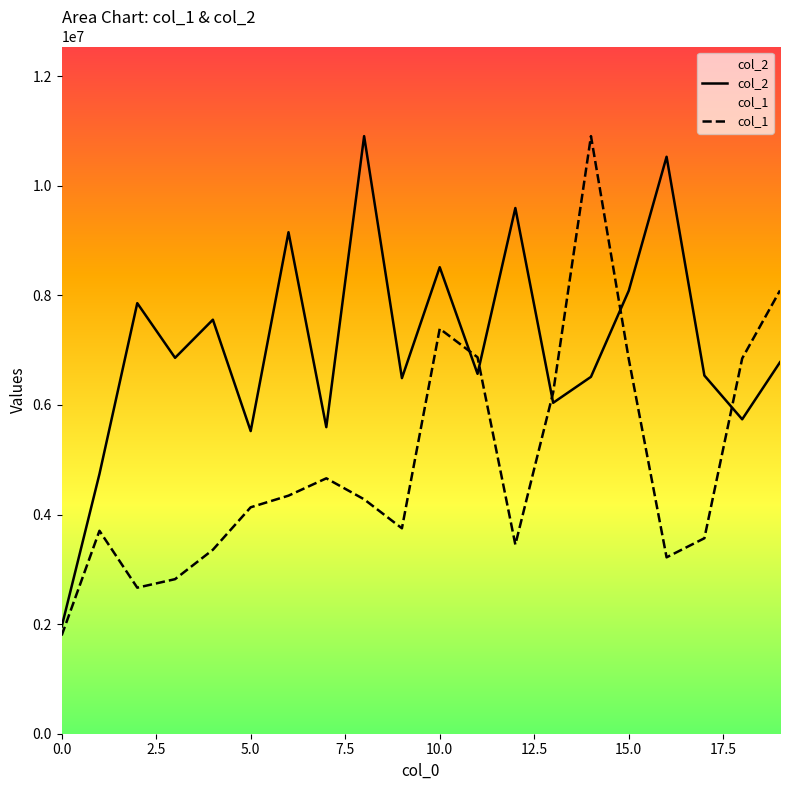

Which series has the largest total across all categories?

col_2